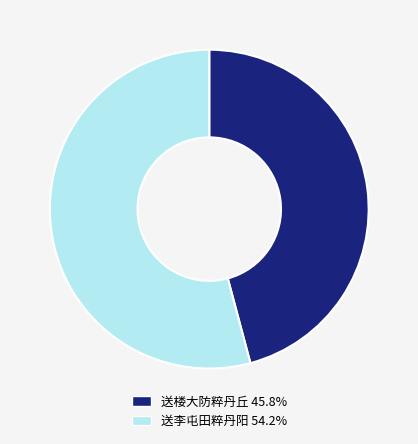

What is the ratio of the value at 送李屯田粹丹阳 54.2% to the value at 送楼大防粹丹丘 45.8%?

1.2